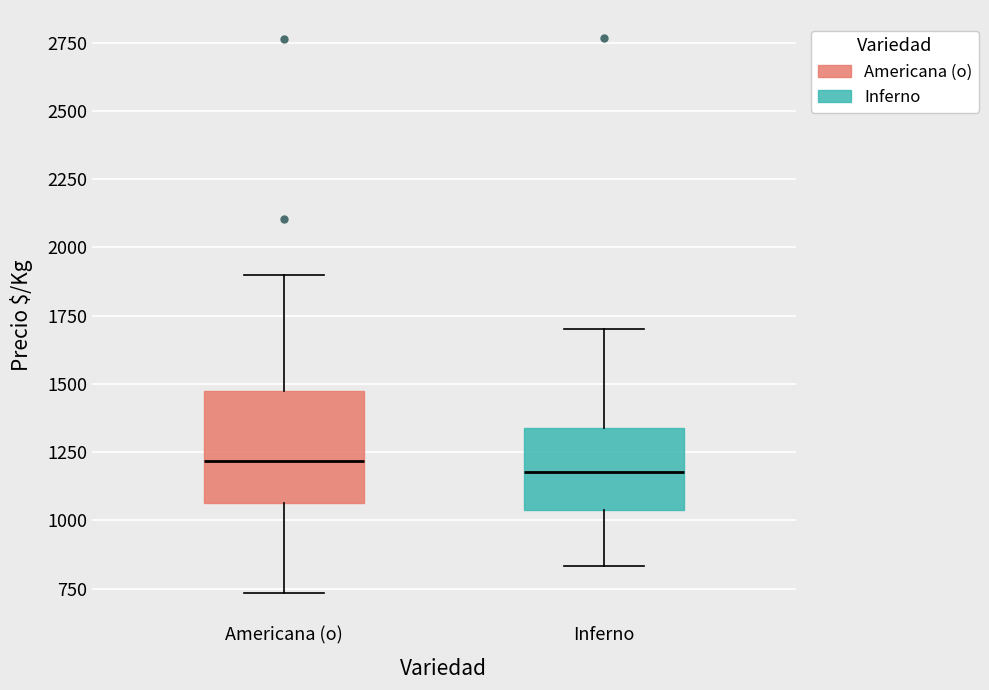

Where is the lower edge of the box for Inferno on the y-axis? The values are not printed on the chart, so give them approximately, as read against the axis.

1050